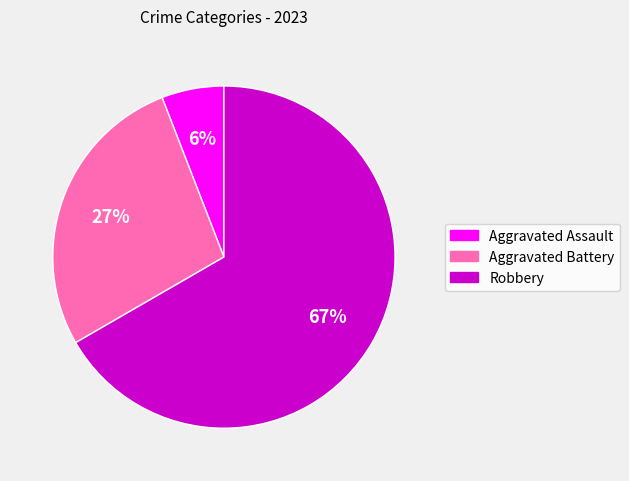

To the nearest percent, what is the average slice percentage?

33%